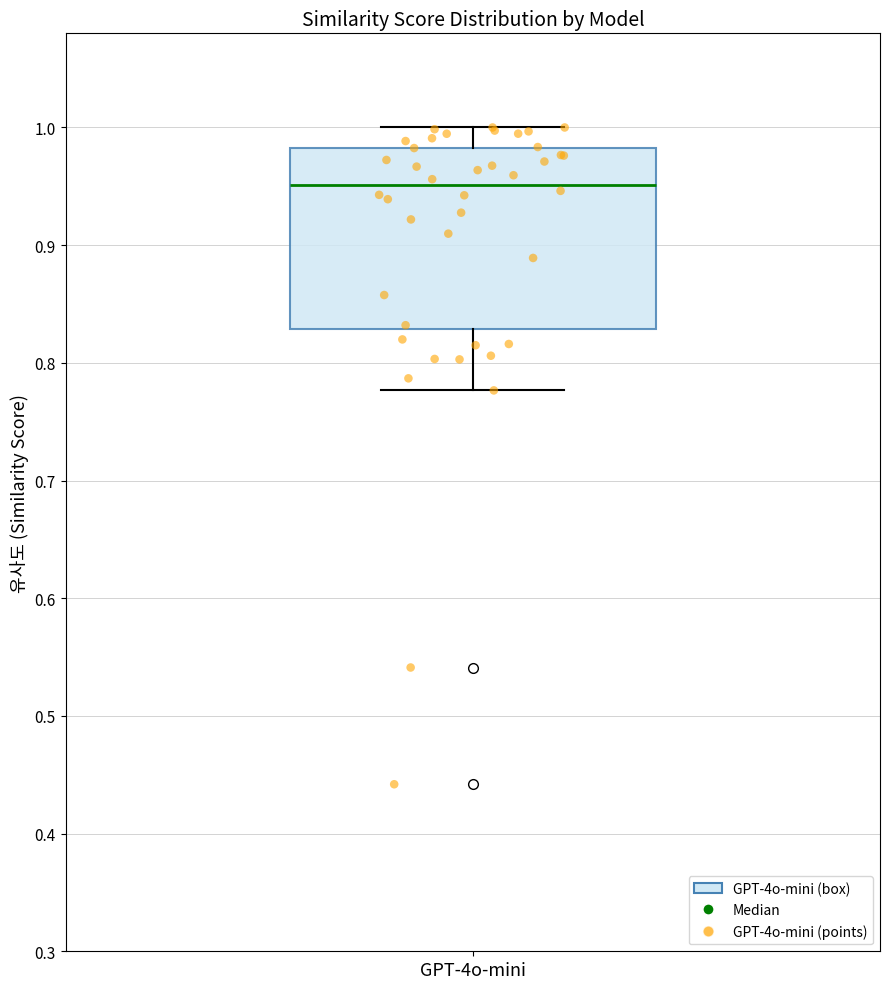

Read this box plot against the y-axis: the position of the median line, the range covered by the box, and the ends of both whiskers. The values are not printed on the chart, so give them approximately, as read against the axis.

median 0.95, box 0.83 to 0.98, whiskers 0.78 to 1.00